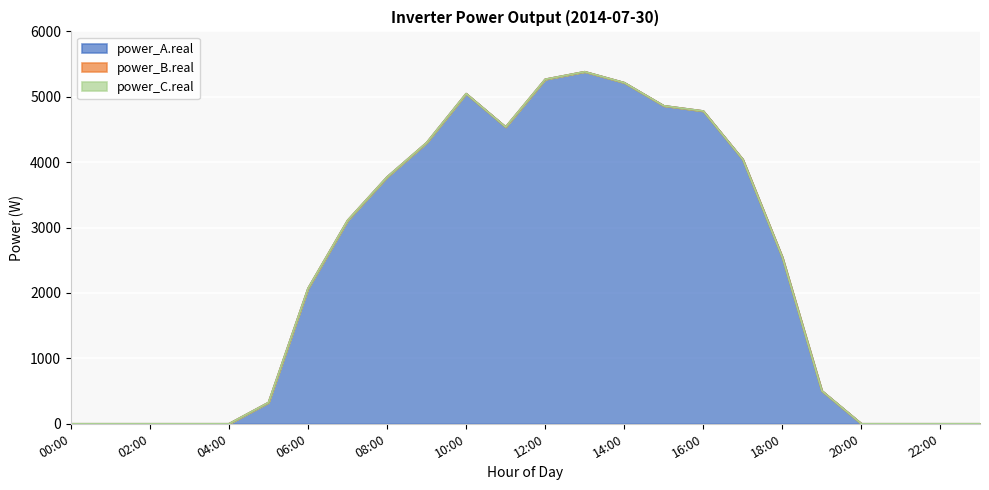

List the labels in order of power_B.real value, smallest first.

00:00, 01:00, 02:00, 03:00, 04:00, 05:00, 06:00, 07:00, 08:00, 09:00, 10:00, 11:00, 12:00, 13:00, 14:00, 15:00, 16:00, 17:00, 18:00, 19:00, 20:00, 21:00, 22:00, 23:00